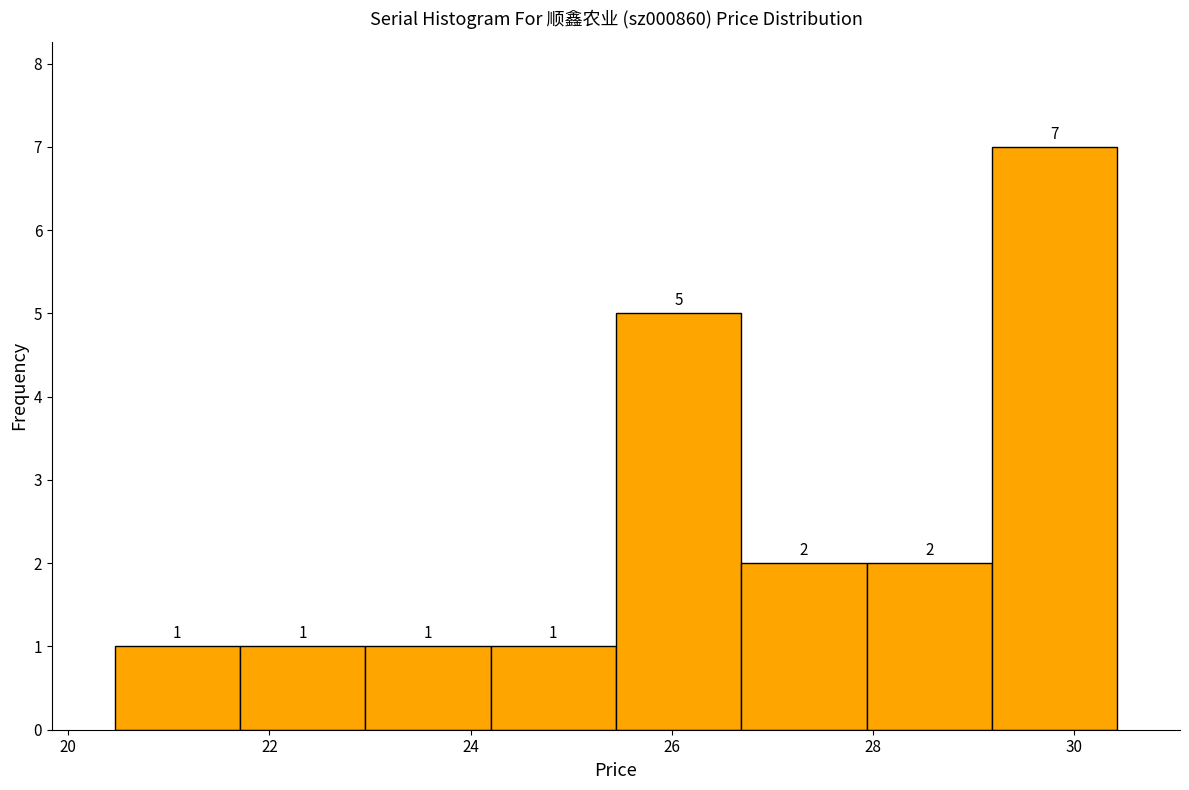

What is the height of the bar covering 21.8 to 23.0 on the x-axis? The bar edges are not printed on the chart, so give them approximately, as read against the axis.

1